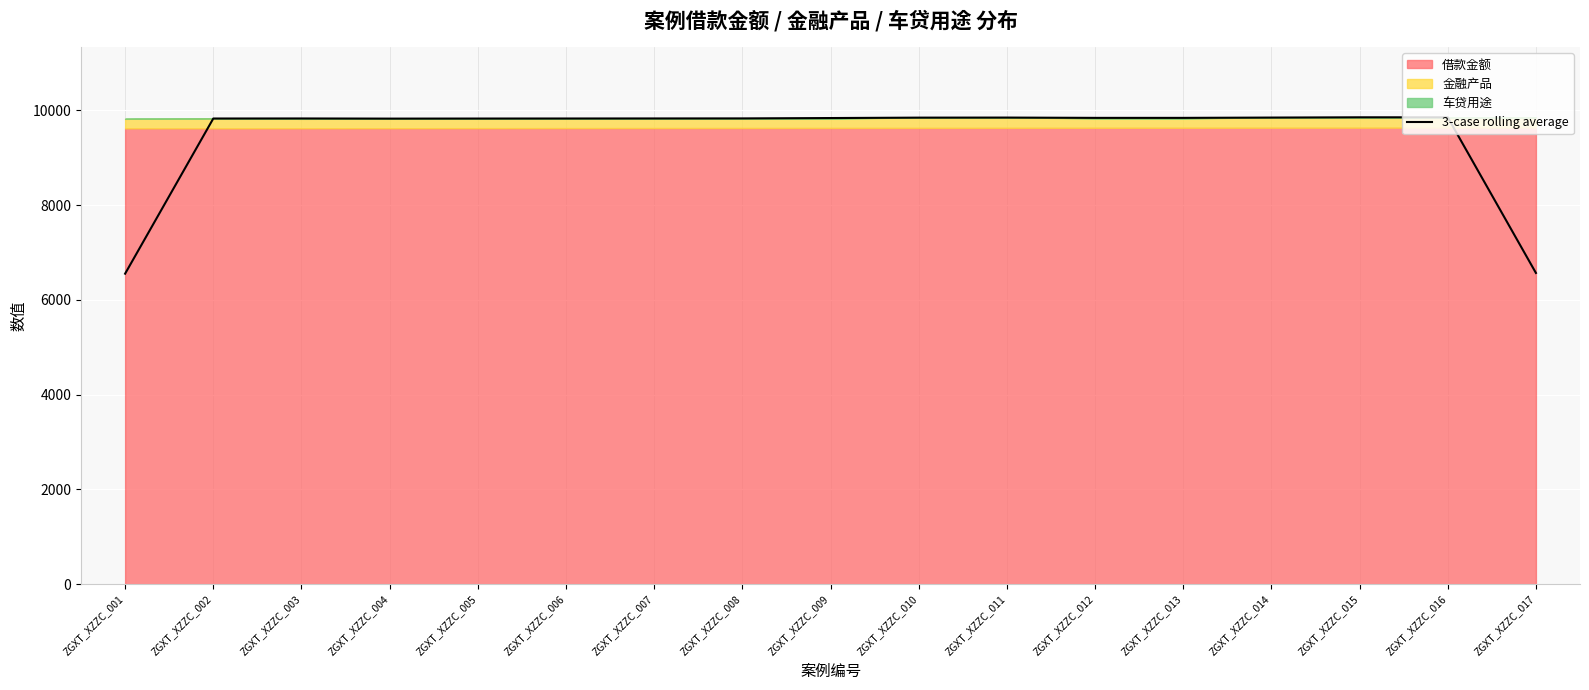

Rank the categories by value from highest to lowest.

ZGXT_XZZC_015, ZGXT_XZZC_016, ZGXT_XZZC_011, ZGXT_XZZC_014, ZGXT_XZZC_010, ZGXT_XZZC_012, ZGXT_XZZC_013, ZGXT_XZZC_009, ZGXT_XZZC_008, ZGXT_XZZC_007, ZGXT_XZZC_003, ZGXT_XZZC_006, ZGXT_XZZC_002, ZGXT_XZZC_005, ZGXT_XZZC_004, ZGXT_XZZC_017, ZGXT_XZZC_001